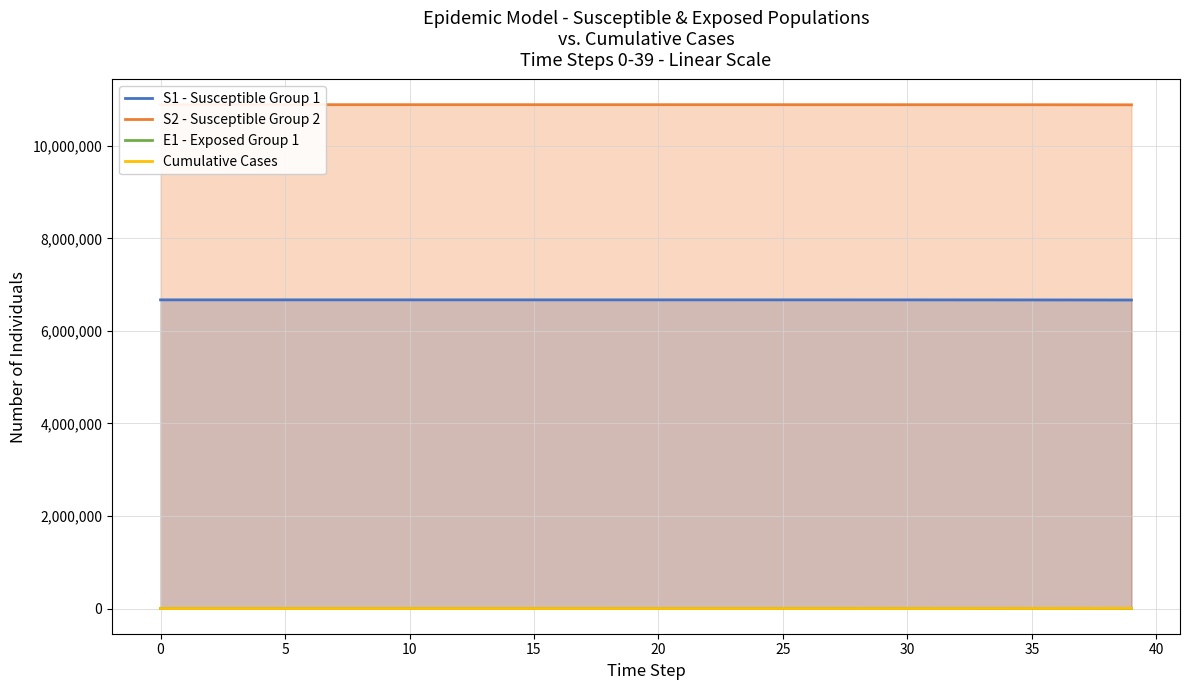

How many data points in S1 - Susceptible Group 1 are less than 6671031?

20